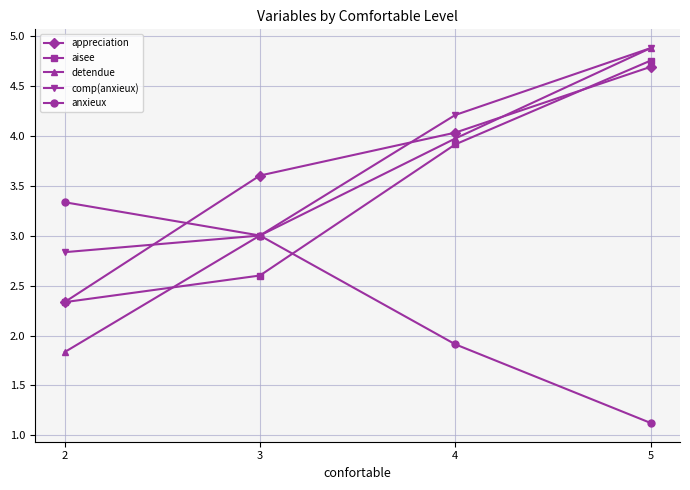

At how many categories does at least one series exceed 4?

2